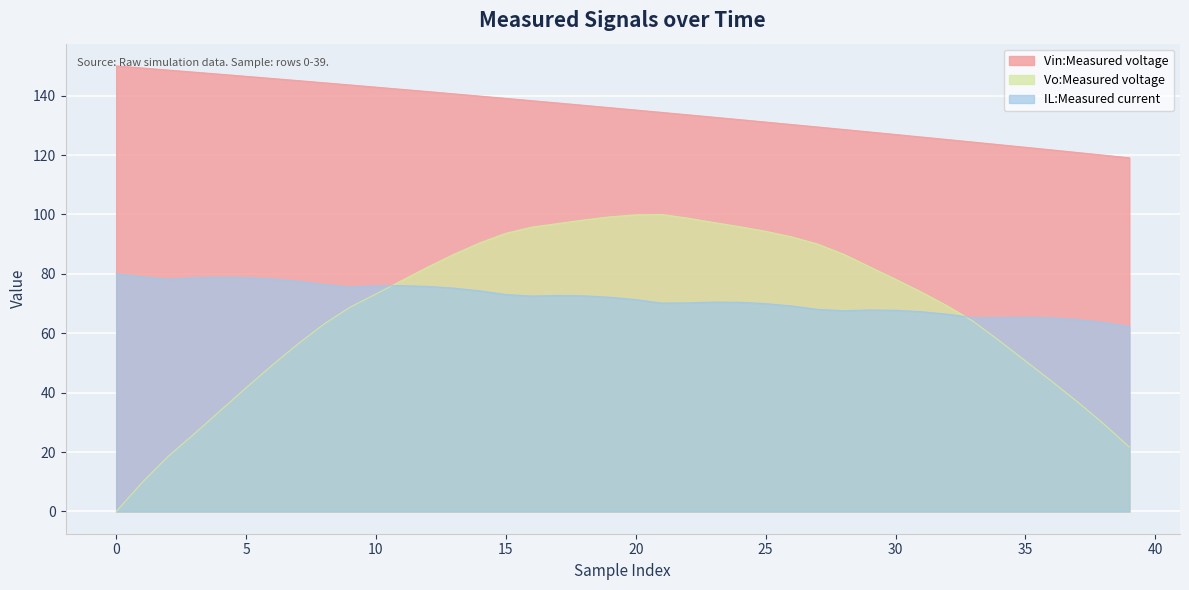

Which series has the widest spread of values?

Vo:Measured voltage